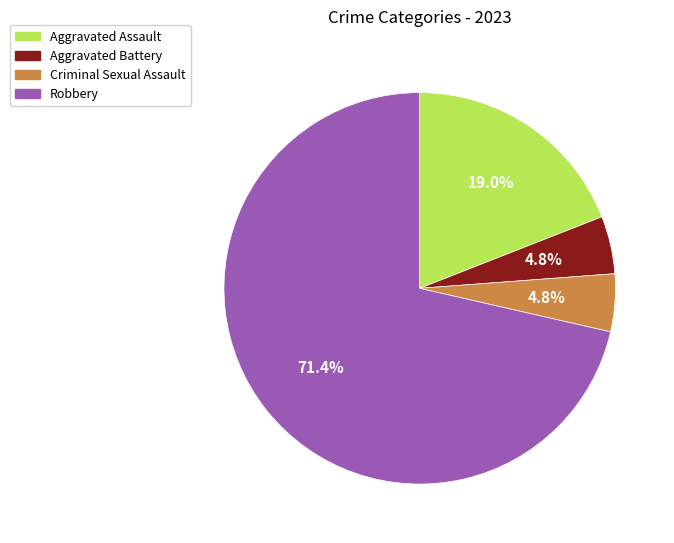

How many segments does this pie chart have?

4